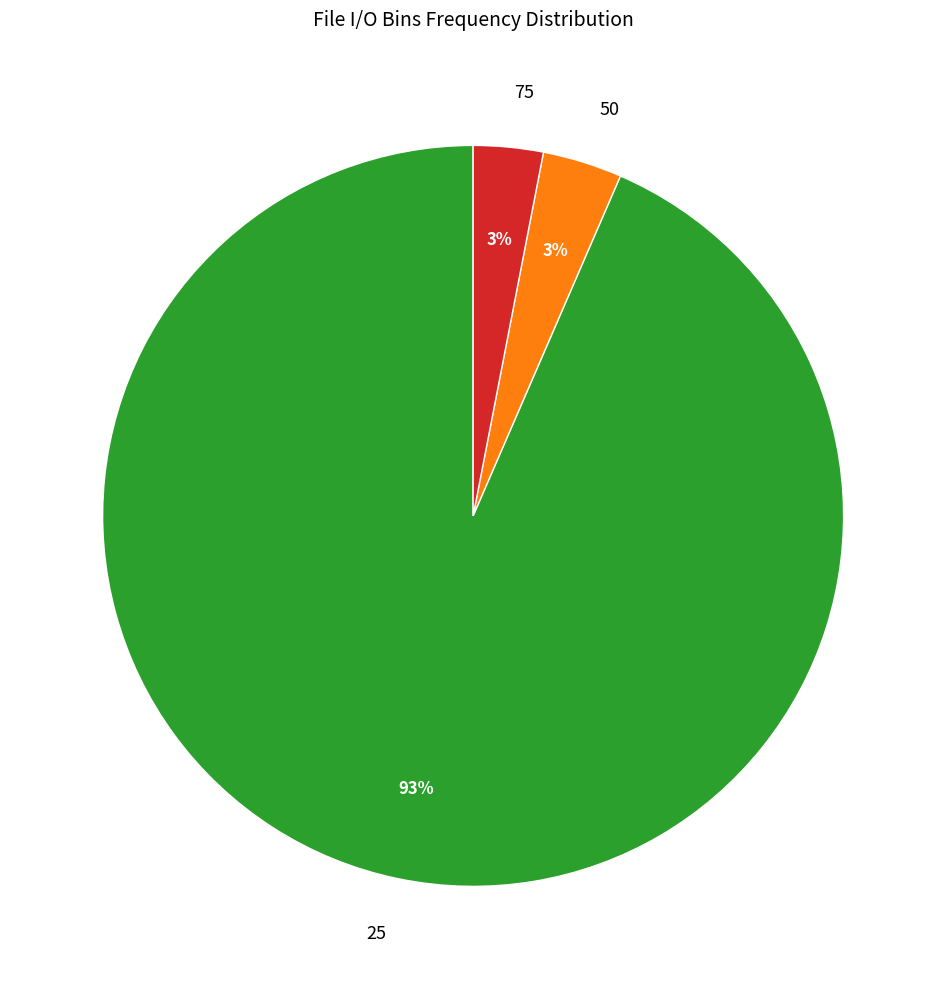

To the nearest percent, what is the combined percentage of 50 and 25?

97%